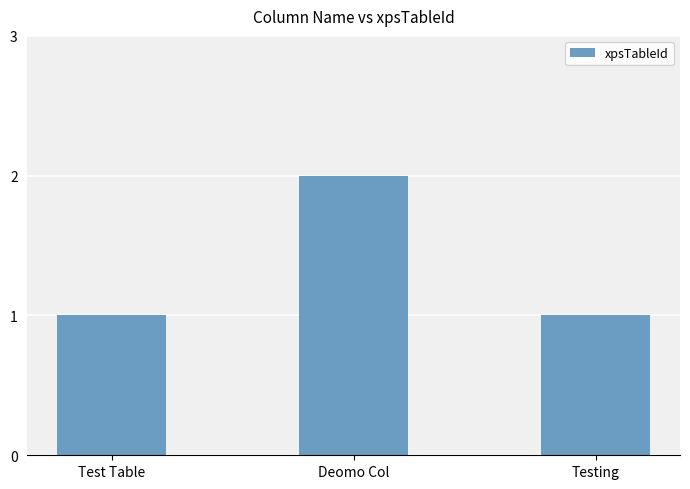

True or false: the data shows 2 at Test Table.

False